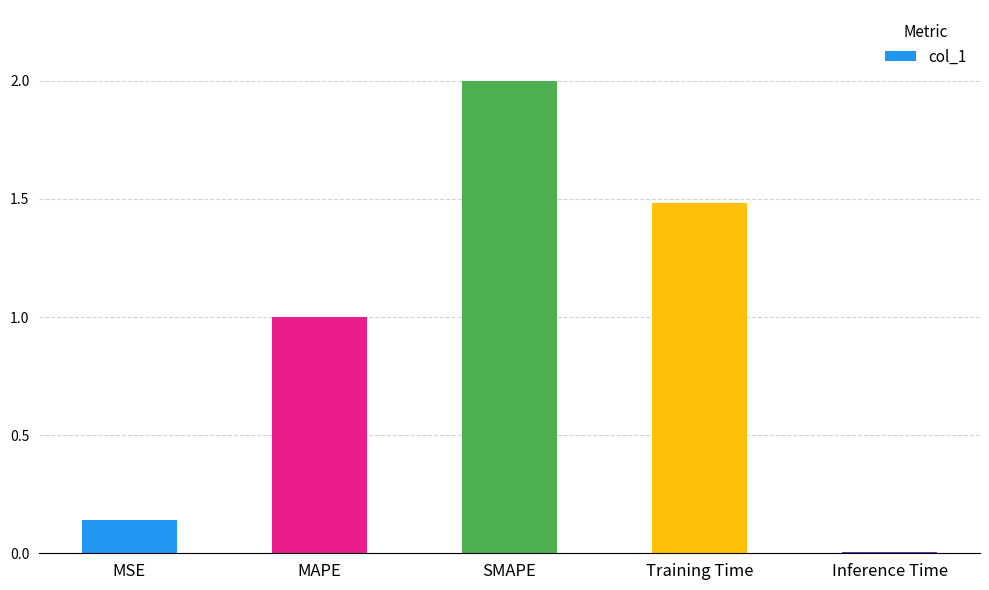

Which has a higher value, Training Time or MAPE?

Training Time